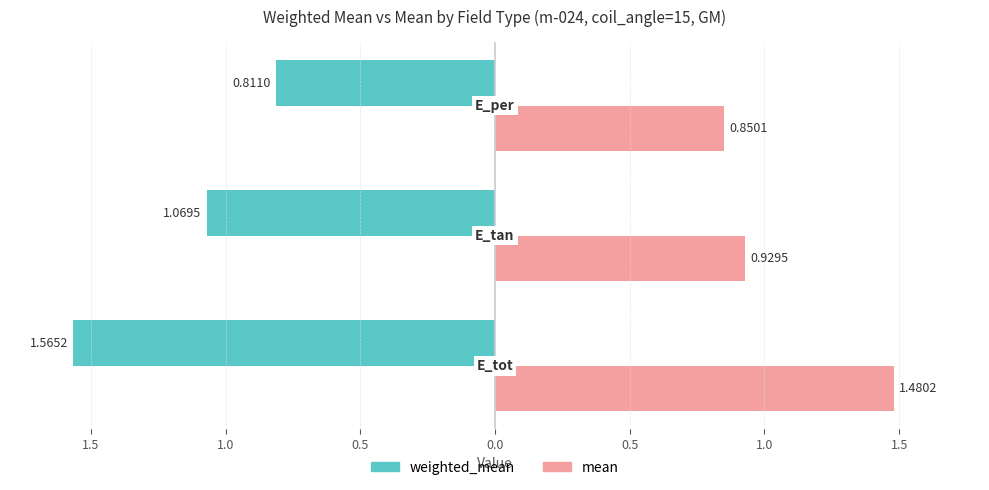

Read the weighted_mean value at E_tan.

1.1